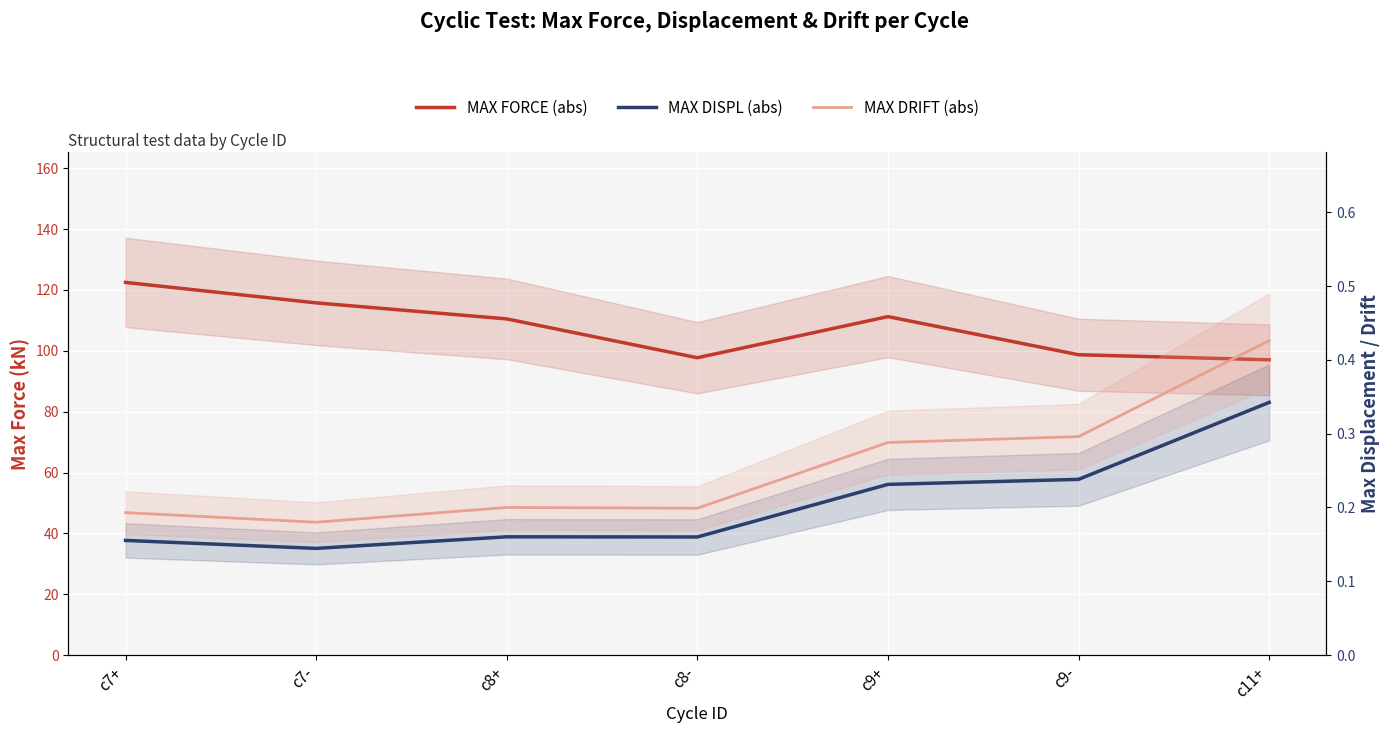

Where is MAX DISPL (abs) nearest to the value 0?

c7-